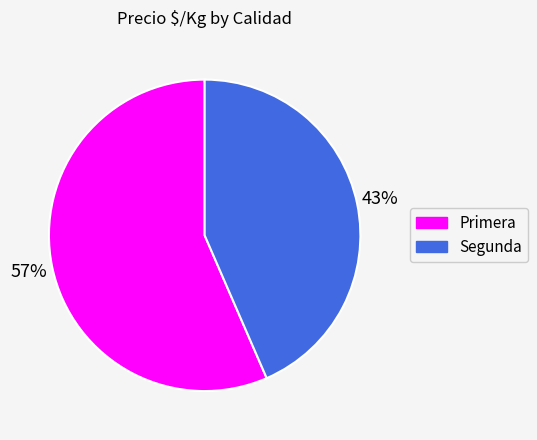

What percentage is the Primera slice, to the nearest percent?

57%